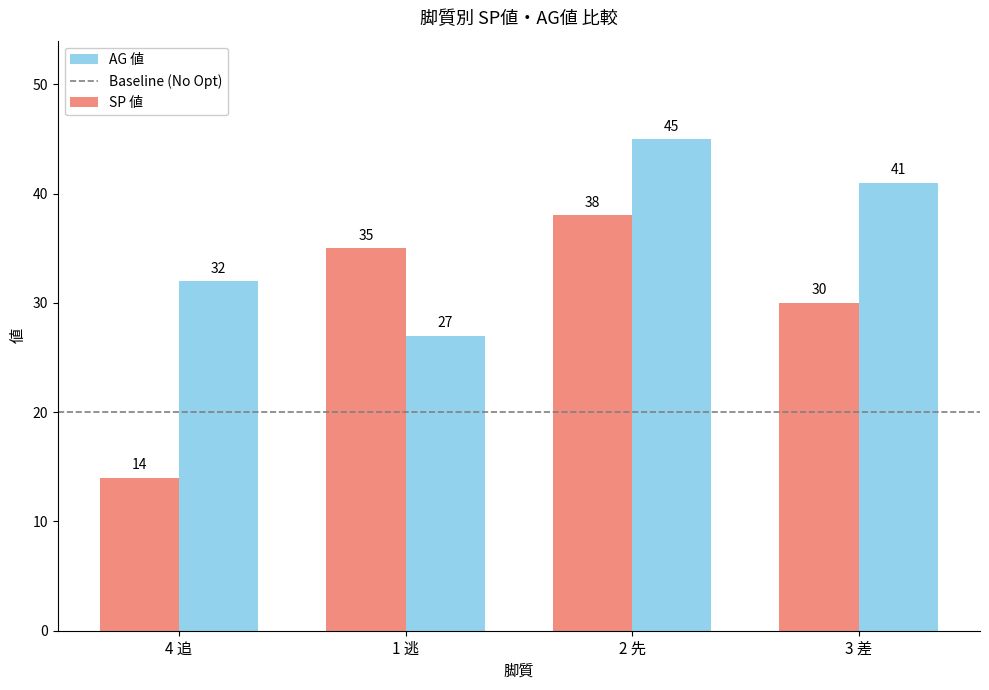

Are the bars horizontal?

No